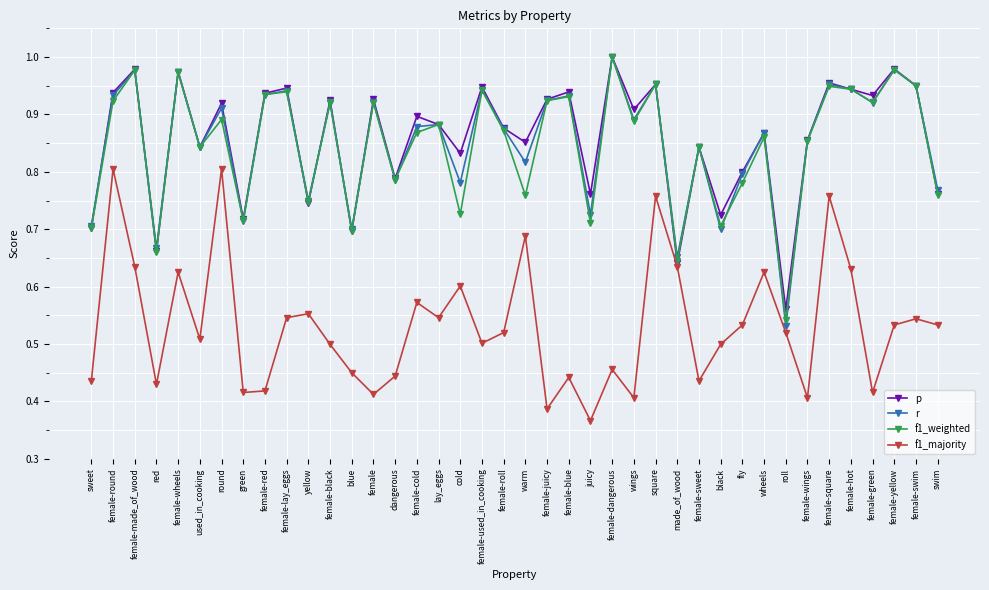

What is the difference between the f1_majority values at female-red and wheels?

0.2